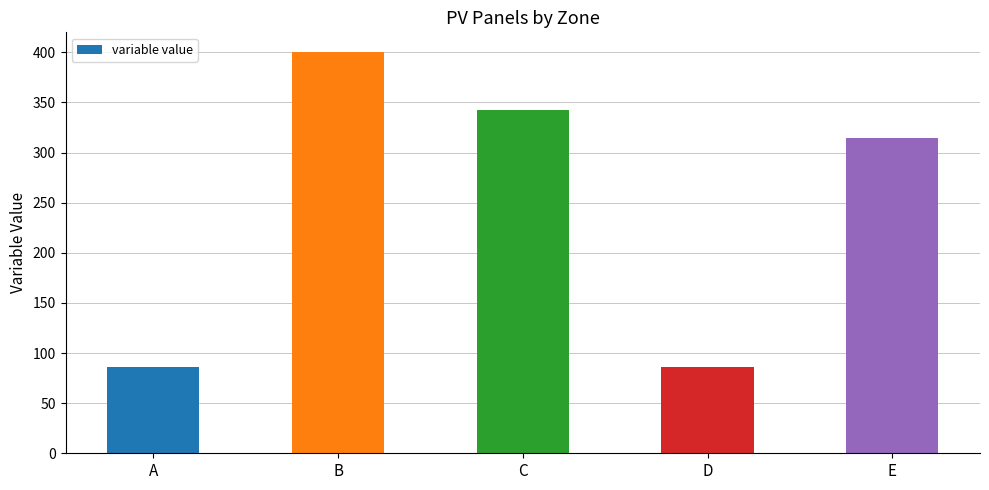

Reading left to right, extract all data points from this chart.

85.7	400.0	342.9	85.7	314.3